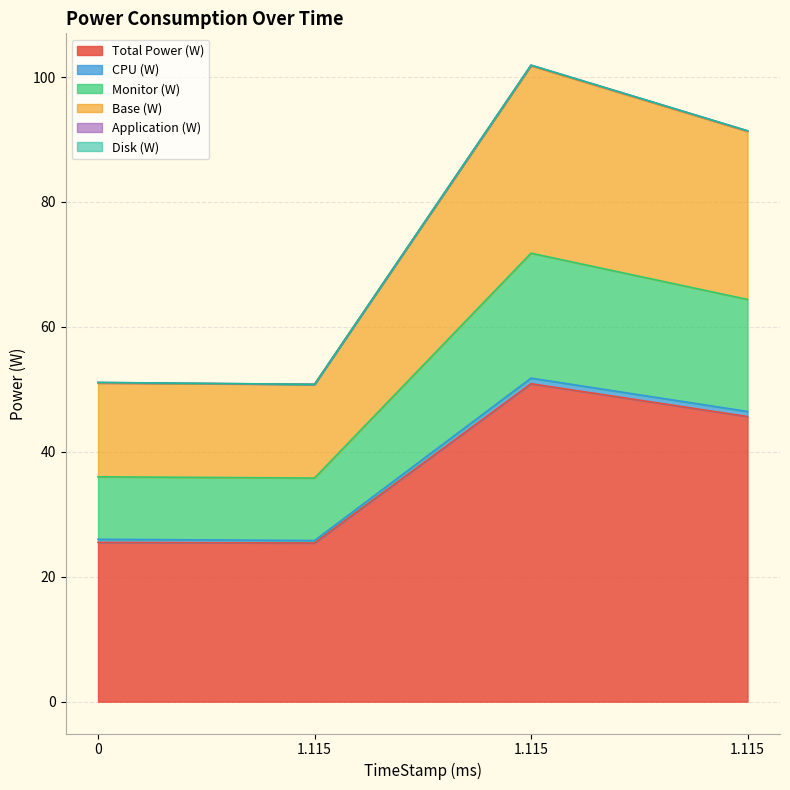

How many lines are shown in the chart?

6